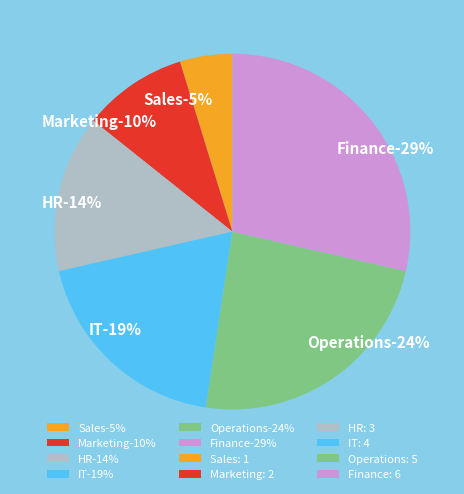

What portion of the pie excludes Operations?

76.2%